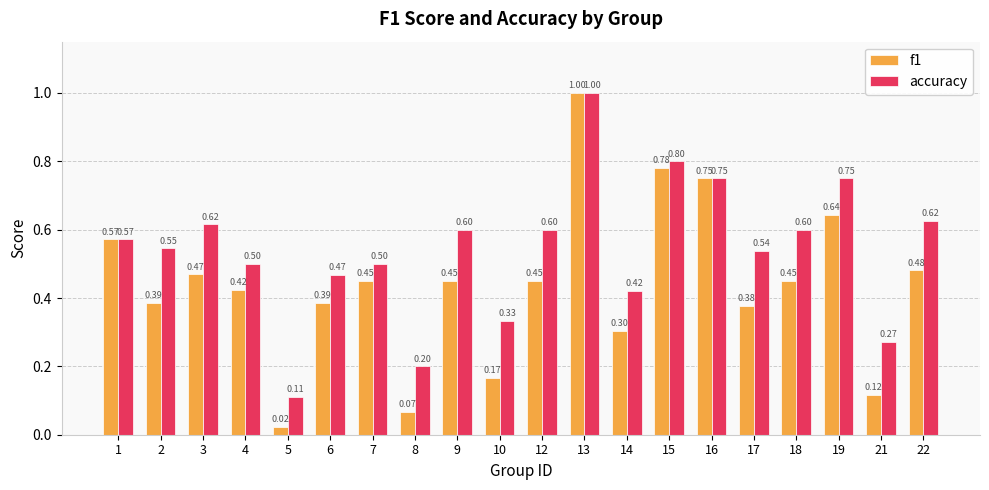

What is the highest value of the accuracy series?

1.0